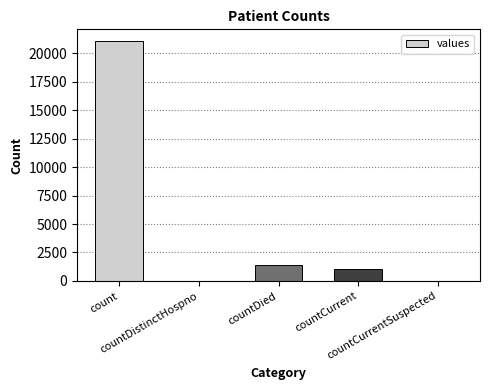

How many data points does each series have?

5